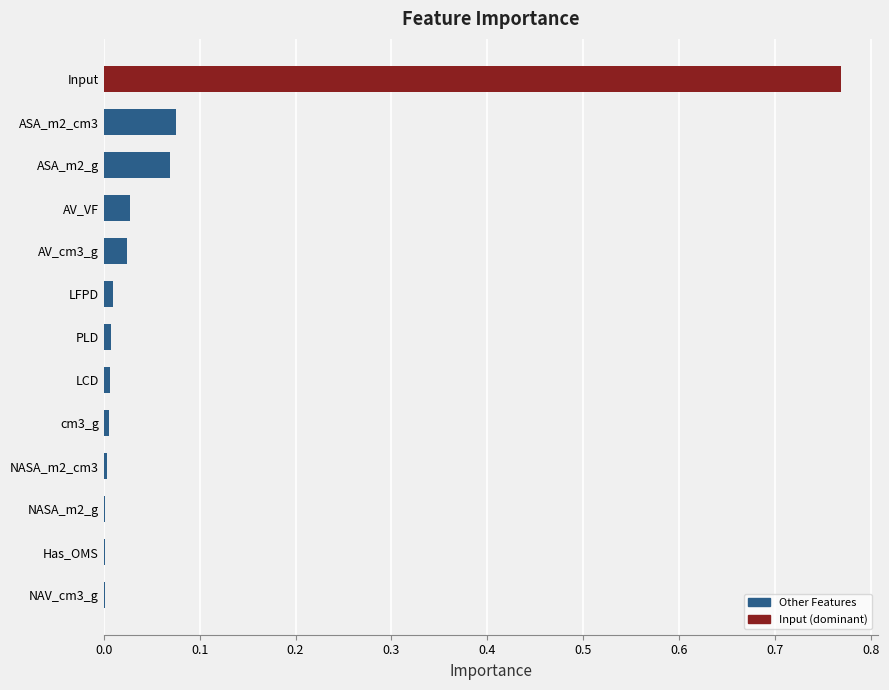

At which category does the chart reach its peak across all series?

Input